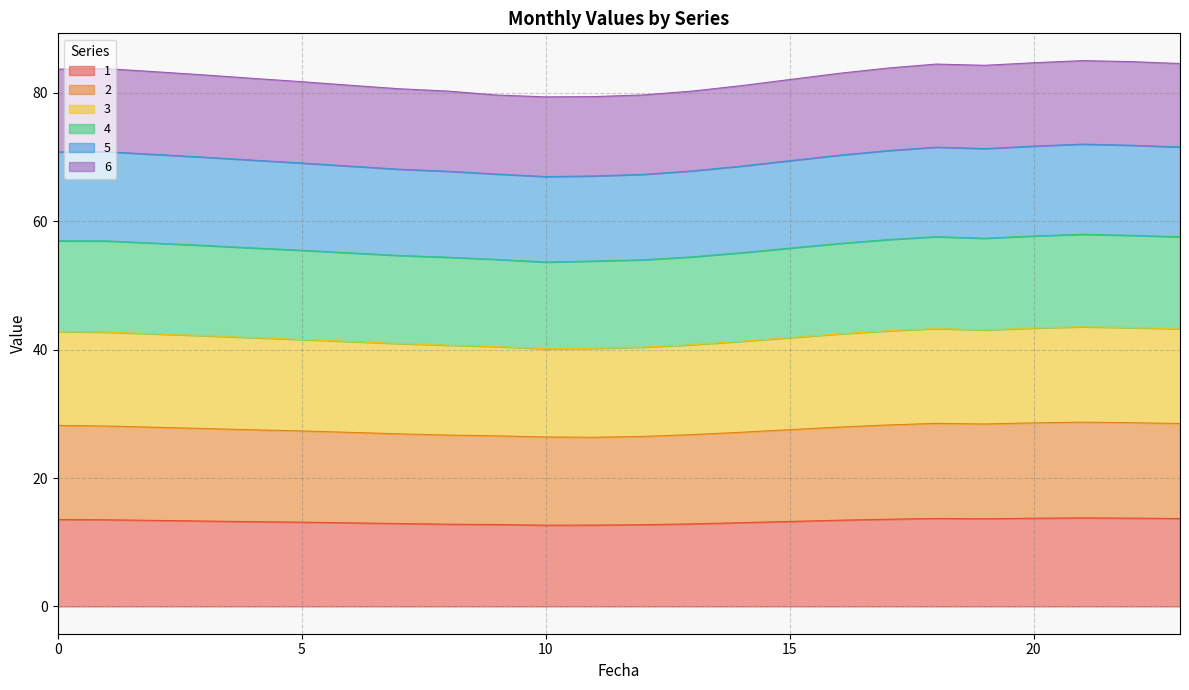

What is the lowest value of the 1 series?

12.7